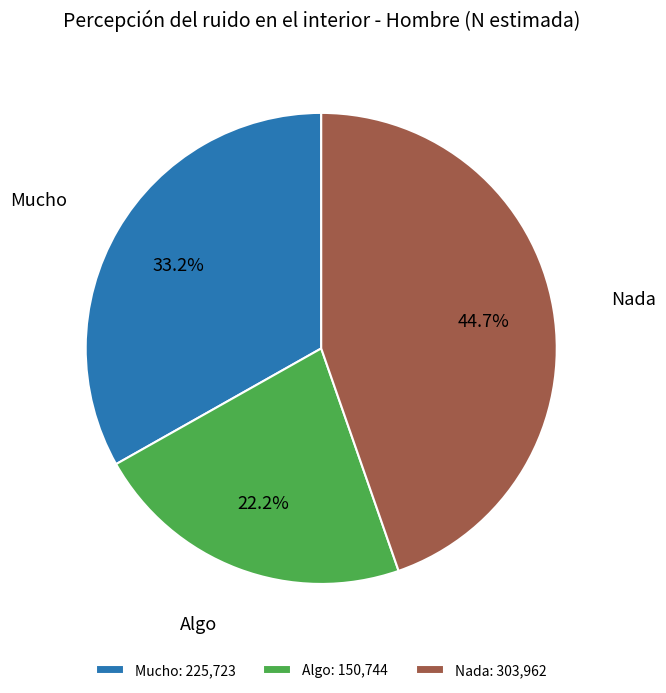

Is there any slice that represents more than half of the pie?

No